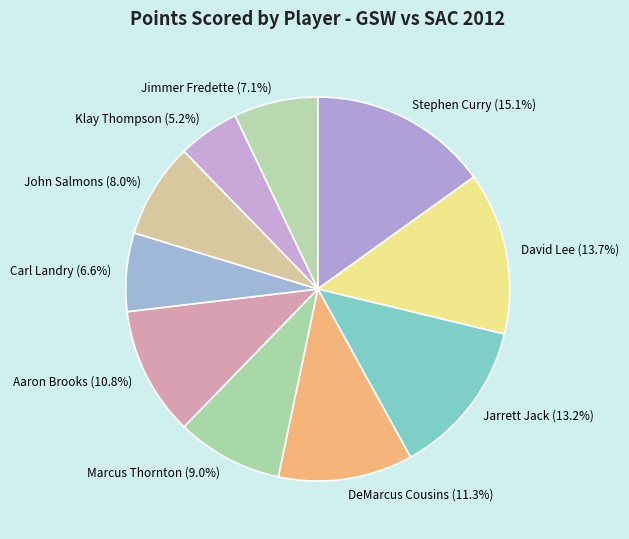

Which category has the biggest portion of the pie?

Stephen Curry